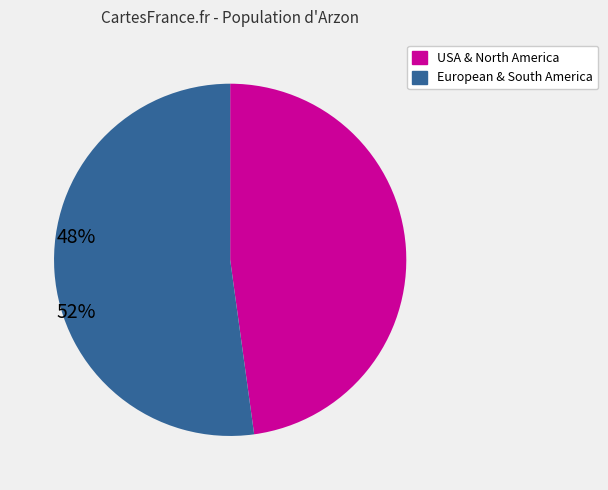

Is there any slice that represents more than half of the pie?

Yes